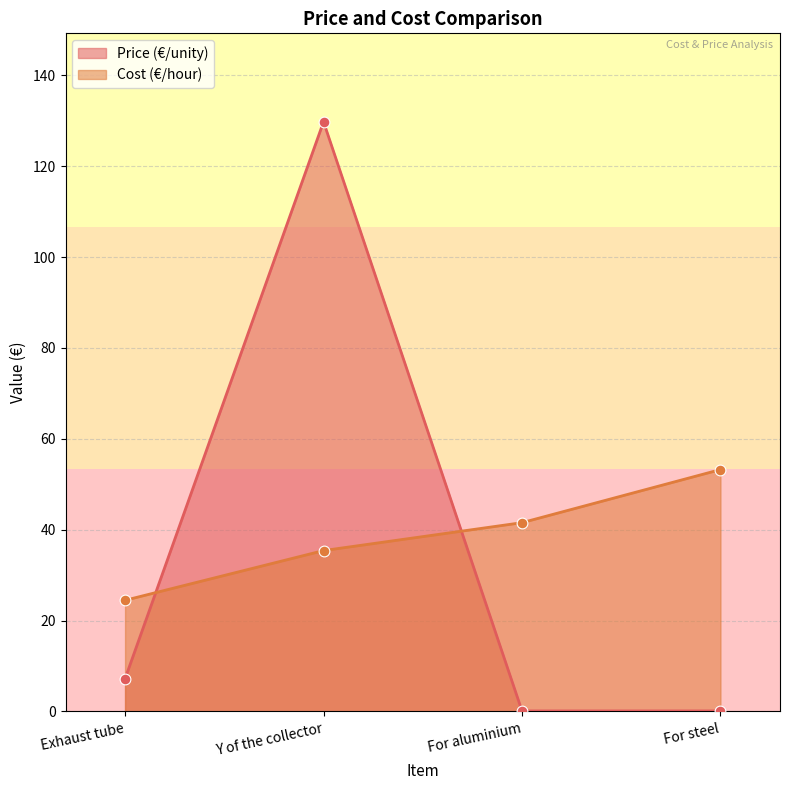

Which series has the widest spread of Y values?

Price (€/unity)